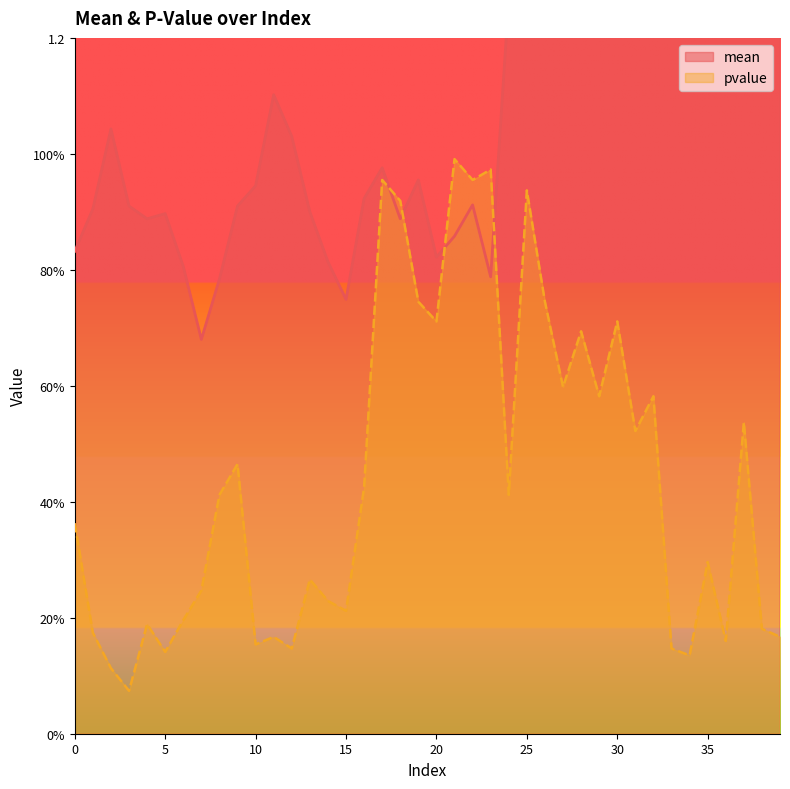

Between 7 and 11, which series saw the biggest shift?

mean